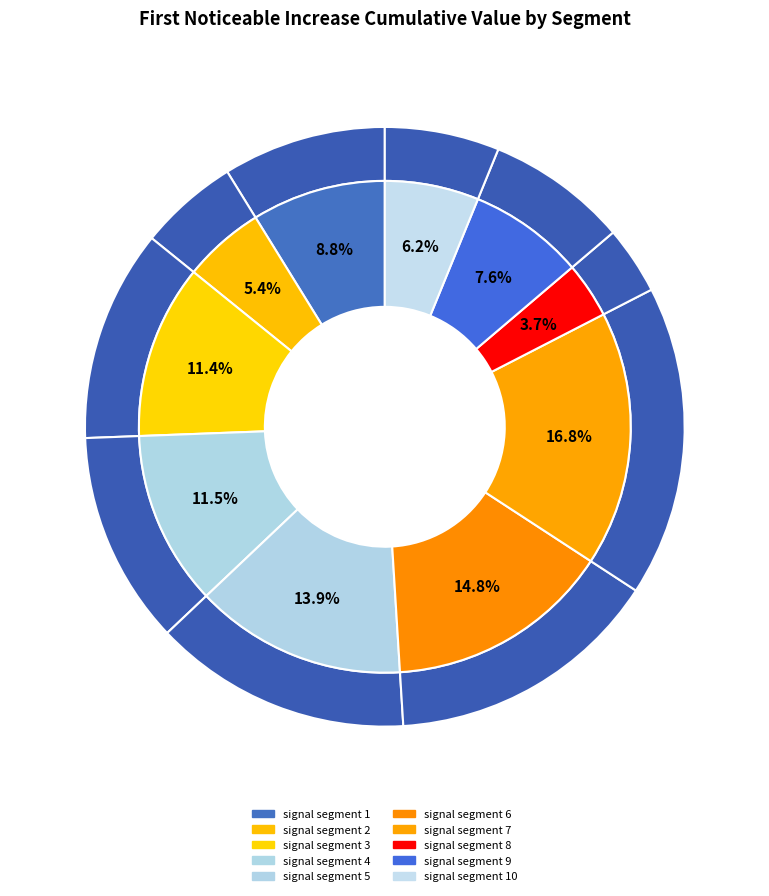

To the nearest percent, what is the average slice percentage?

10%